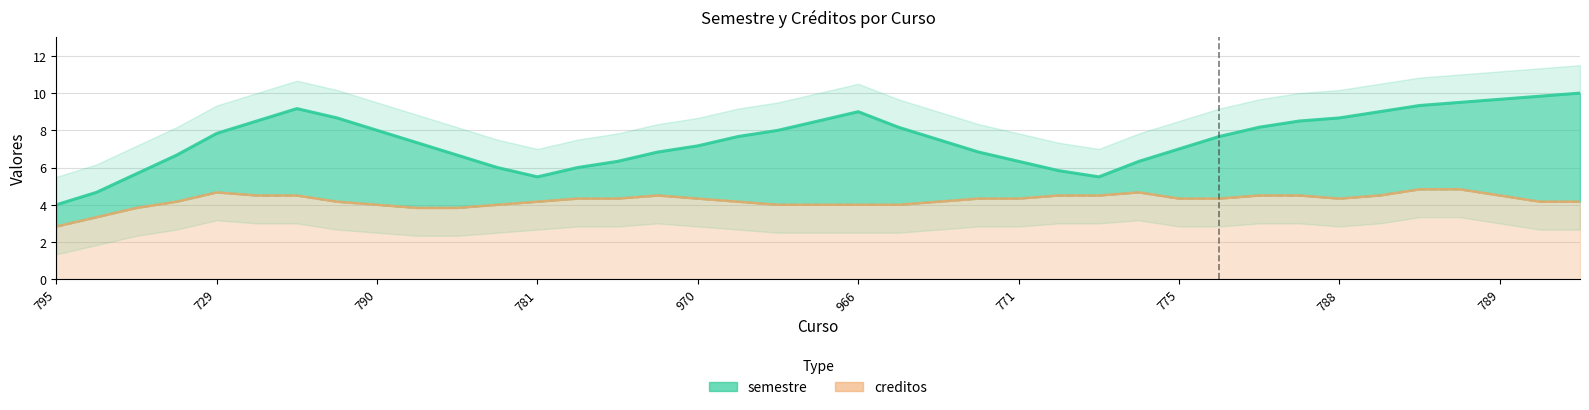

True or false: semestre has a value of 6 at 778.

True